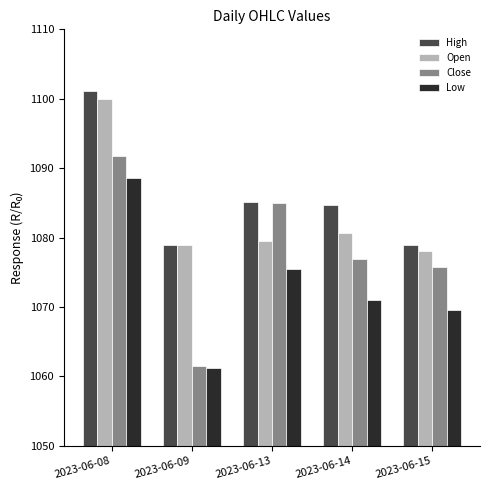

List the labels in order of Low value, smallest first.

2023-06-09, 2023-06-15, 2023-06-14, 2023-06-13, 2023-06-08